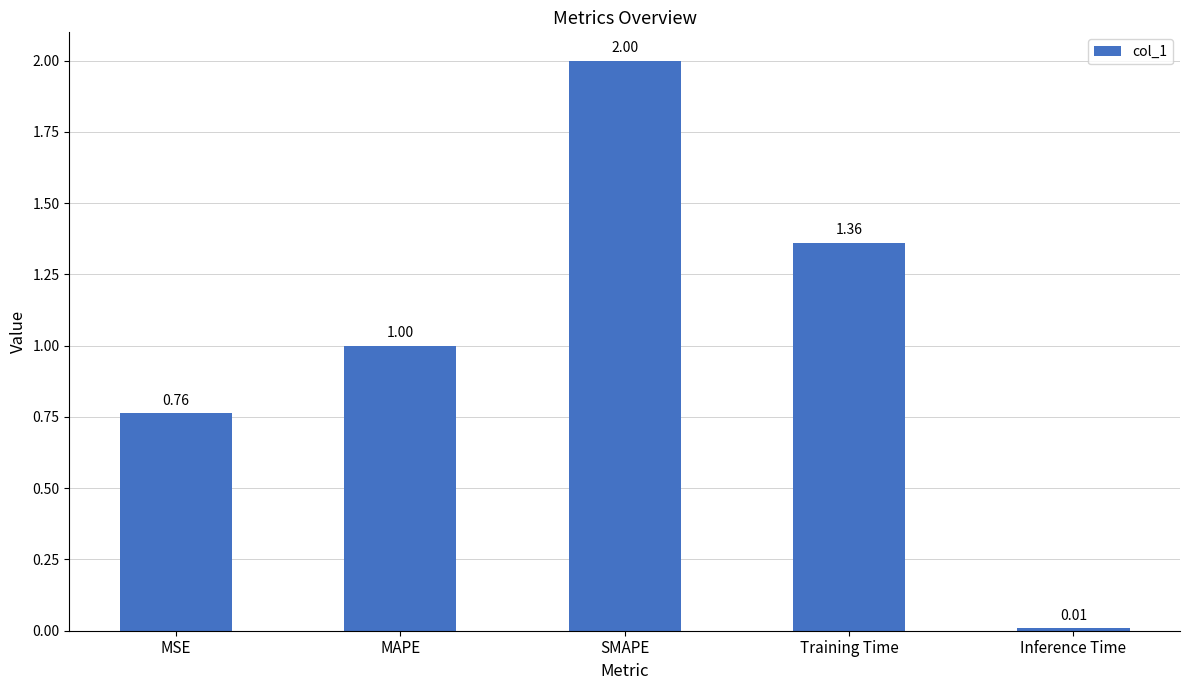

Rank the categories by value from highest to lowest.

SMAPE, Training Time, MAPE, MSE, Inference Time